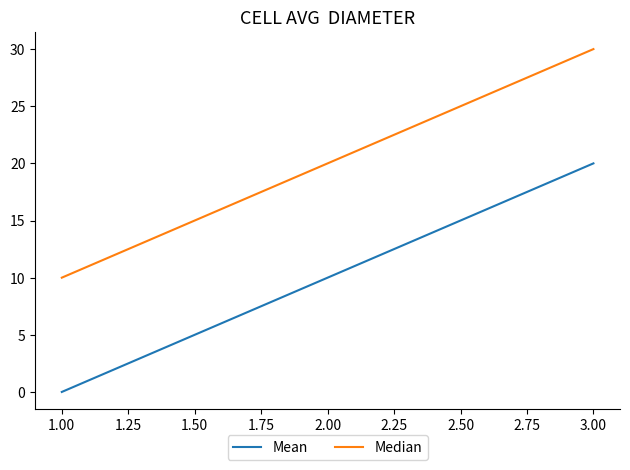

List the series in order of their overall mean, lowest first.

Mean, Median